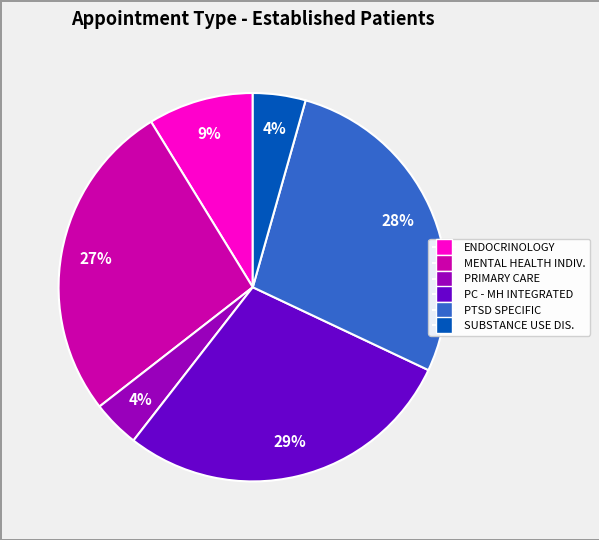

Does any single category account for the majority?

No